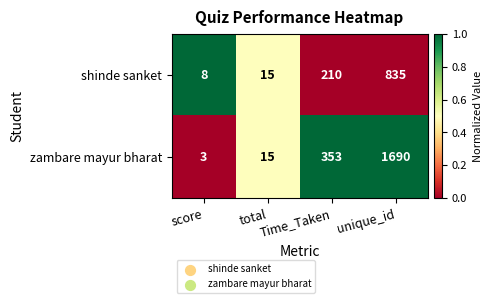

How many categories are shown in the chart?

4